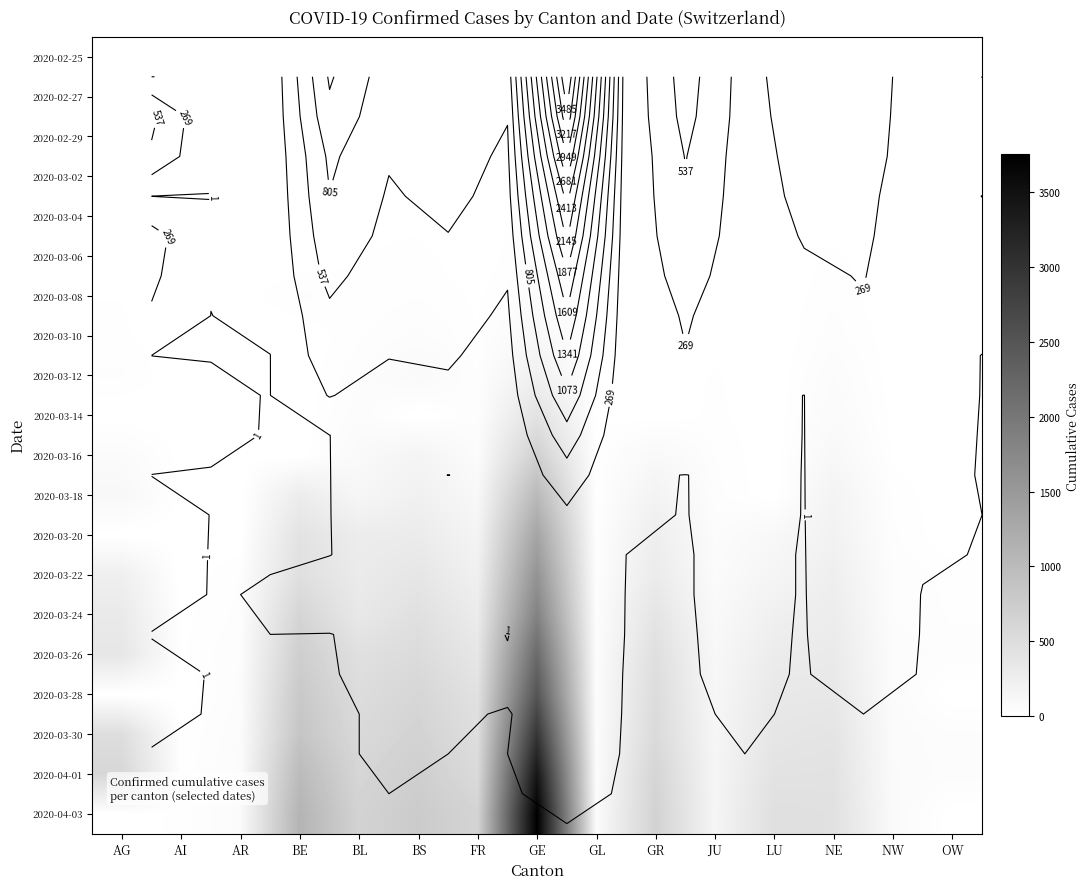

What is the spread (max minus min) of values at NW?

80